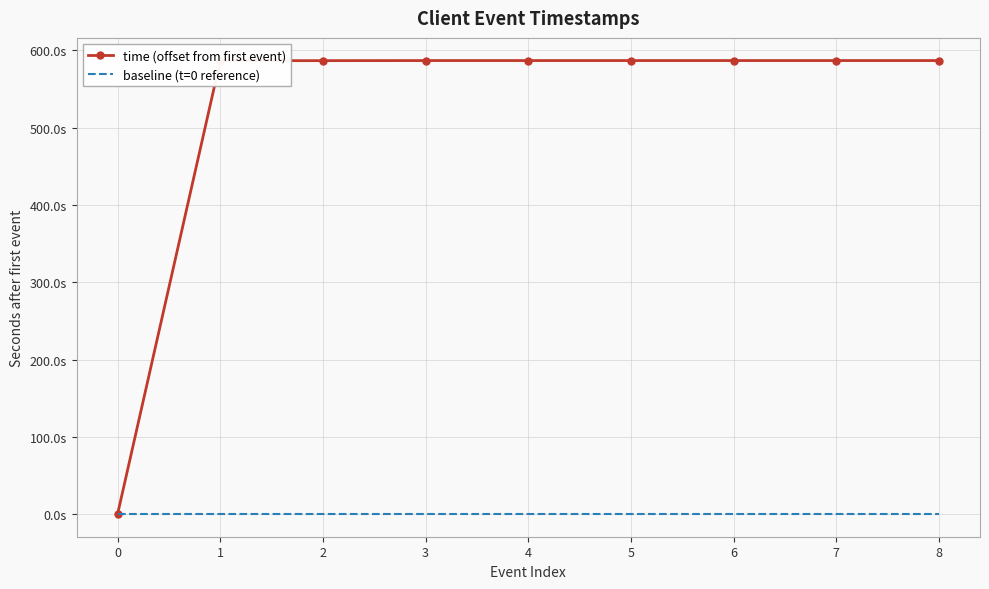

What are all the series names shown in the legend?

time (offset from first event), baseline (t=0 reference)